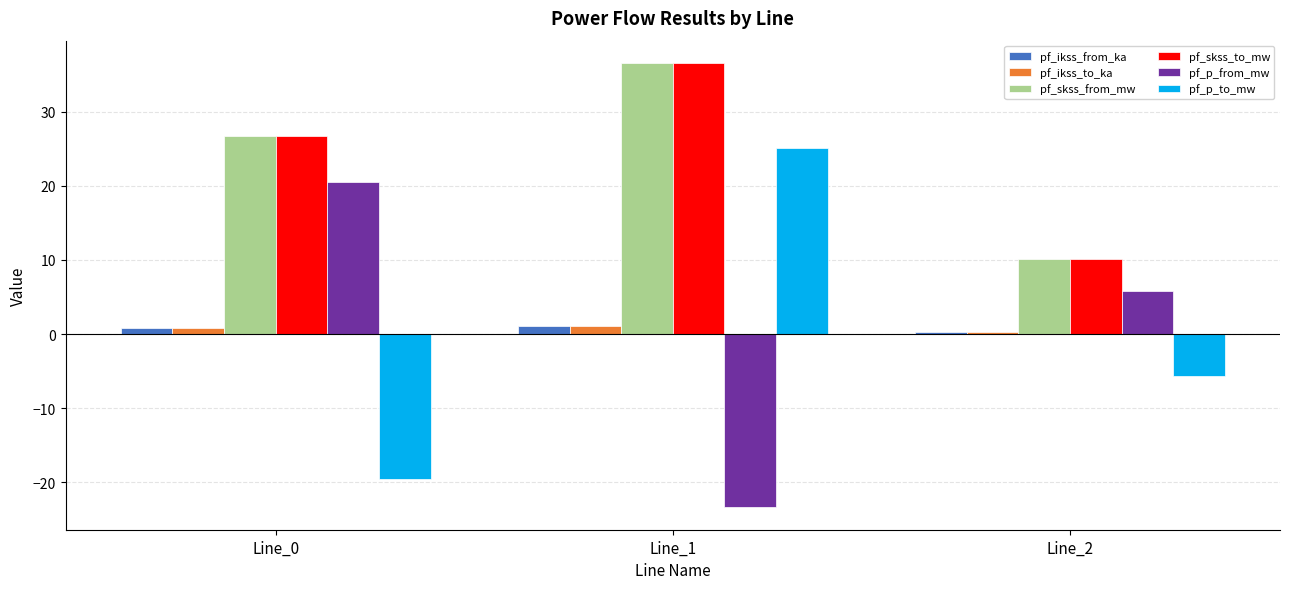

Is it true that pf_ikss_from_ka equals 0.3 at Line_2?

True